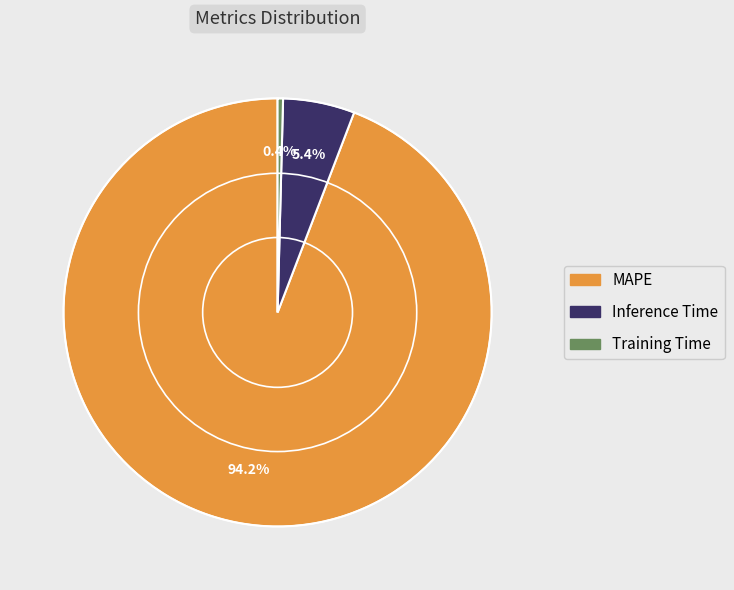

To the nearest percent, what is the difference between the MAPE and Training Time slice percentages?

94%